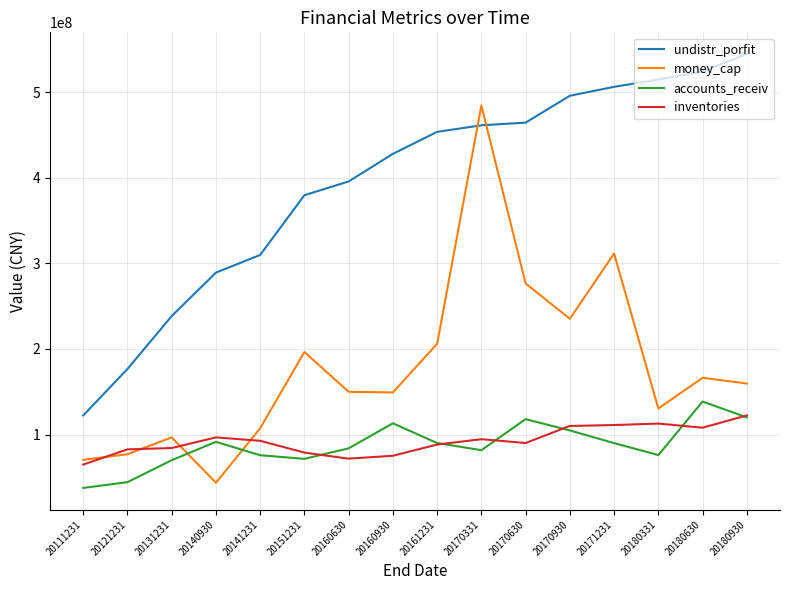

How many values in the accounts_receiv series exceed 90021822?

8